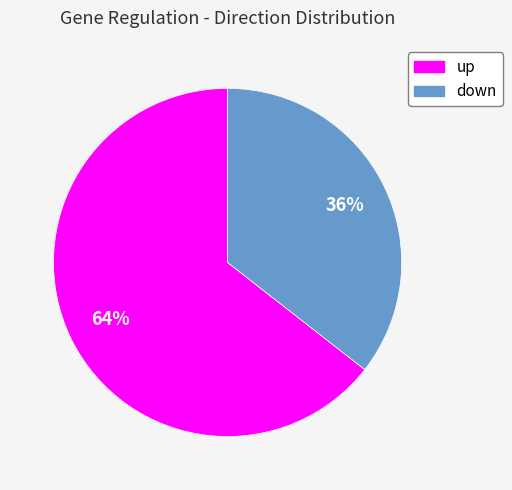

What is the majority slice?

up